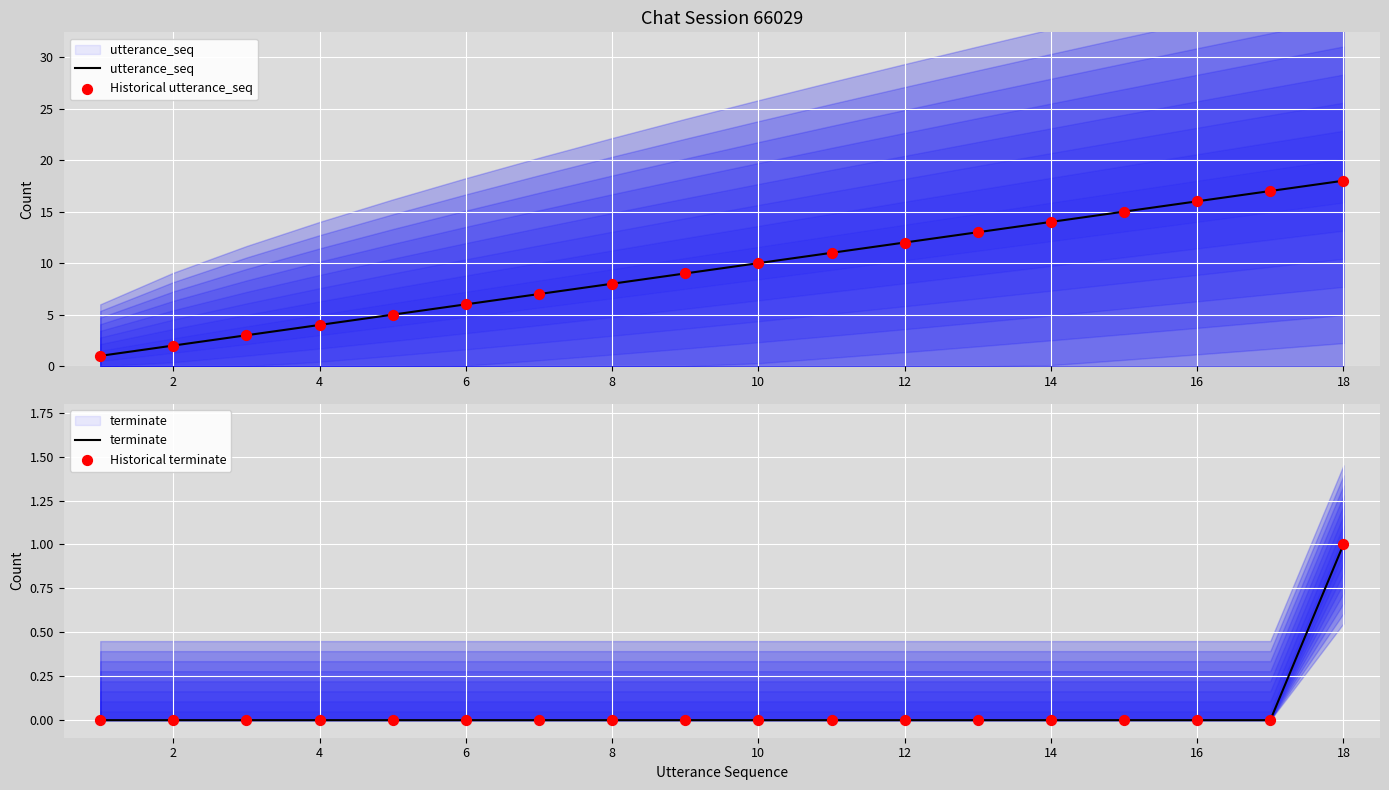

Which series has the largest total across all categories?

utterance_seq